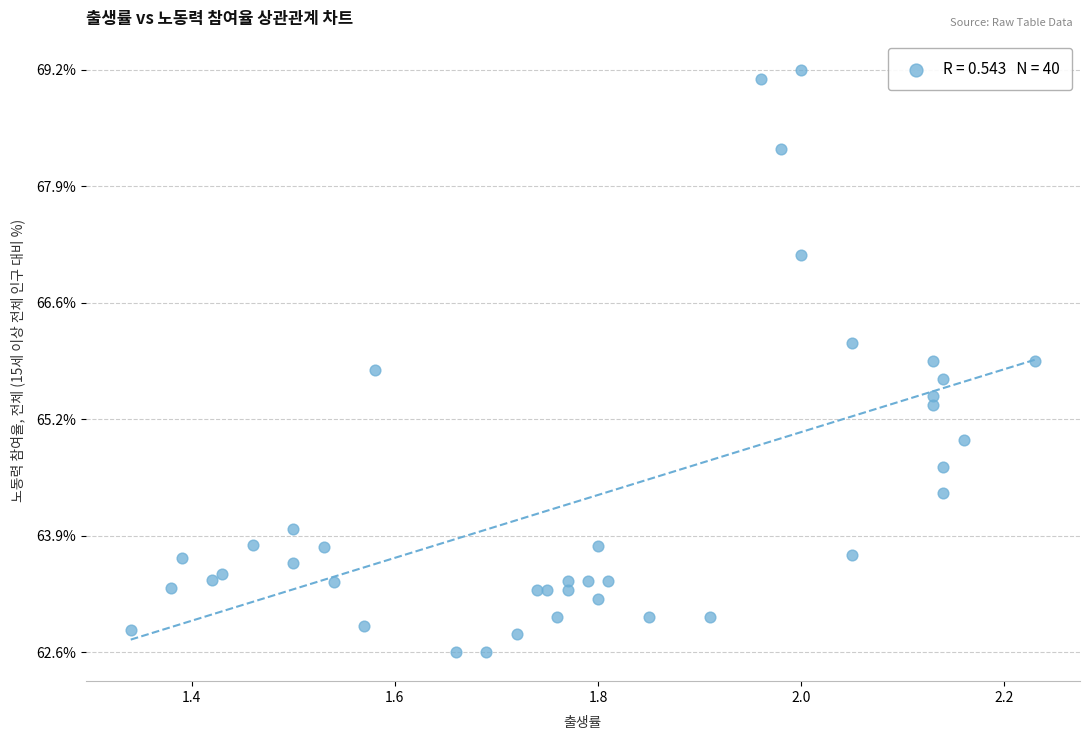

What is the range of Y values (max minus min)?

6.6